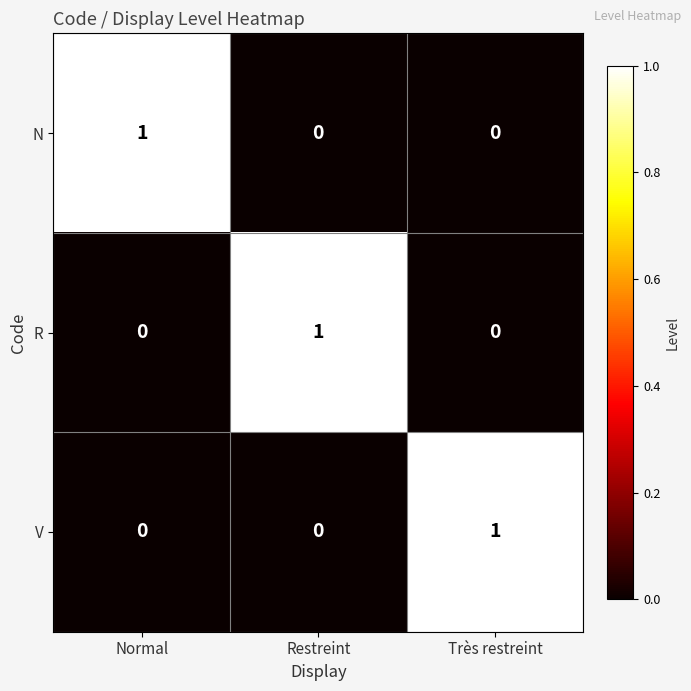

The value of V at Normal is 0. True or false?

True